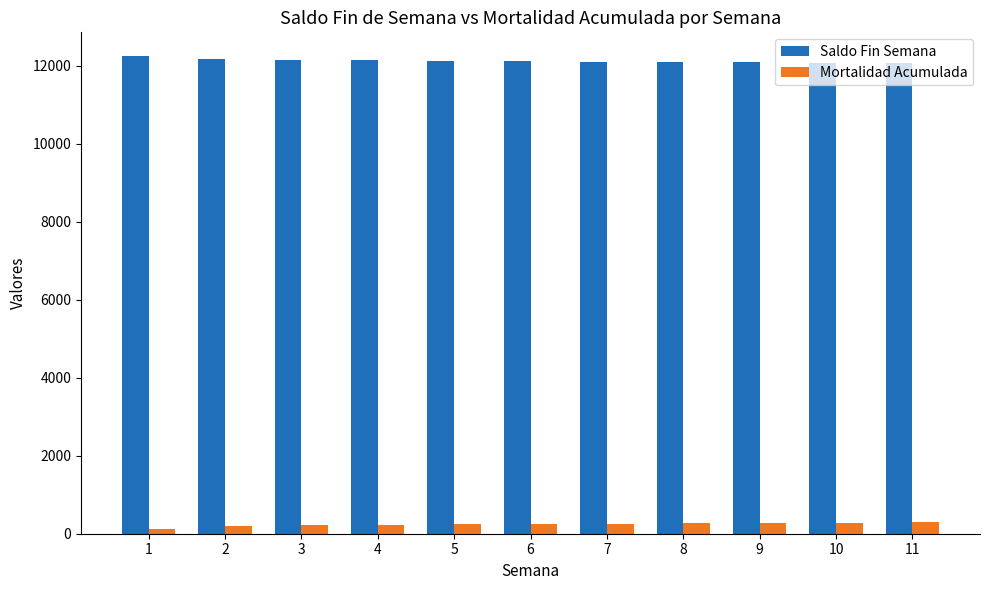

Count the number of categories in the chart.

11